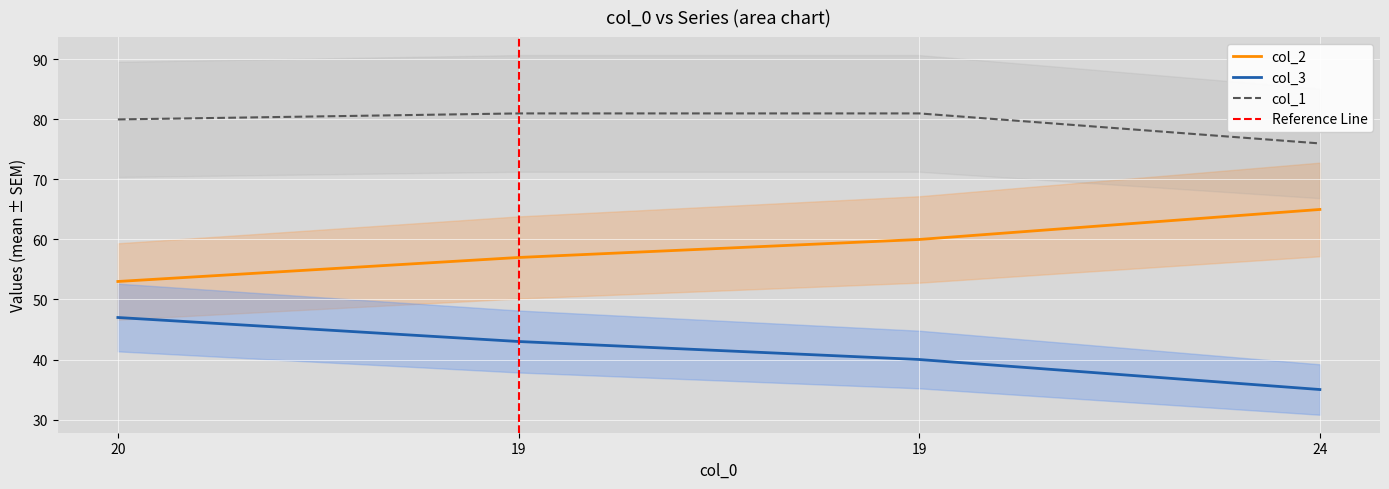

Which has a higher value, 20 or 24?

24